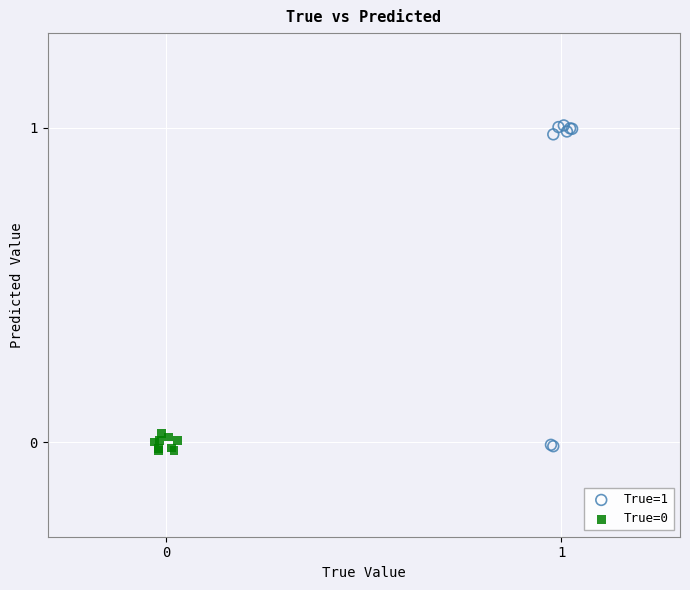

Which series reaches the maximum Y coordinate?

True=1